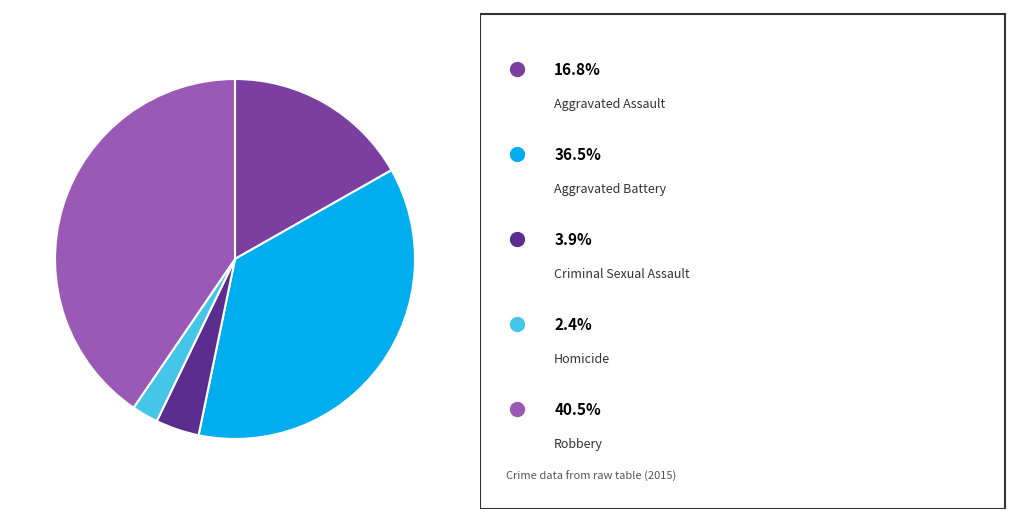

Does any single category account for the majority?

No